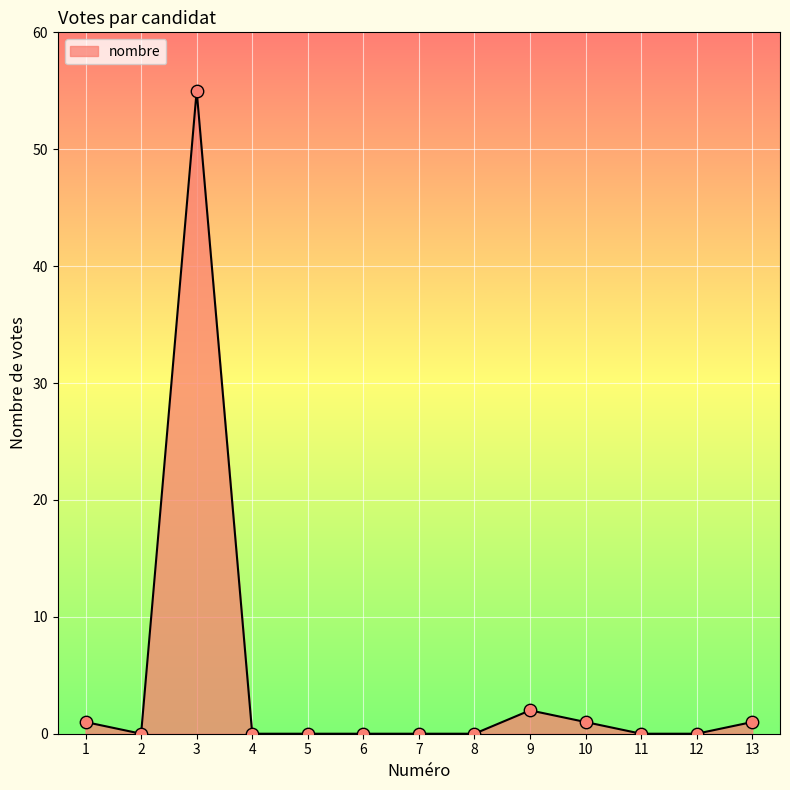

Between 6 and 1, which is larger?

1